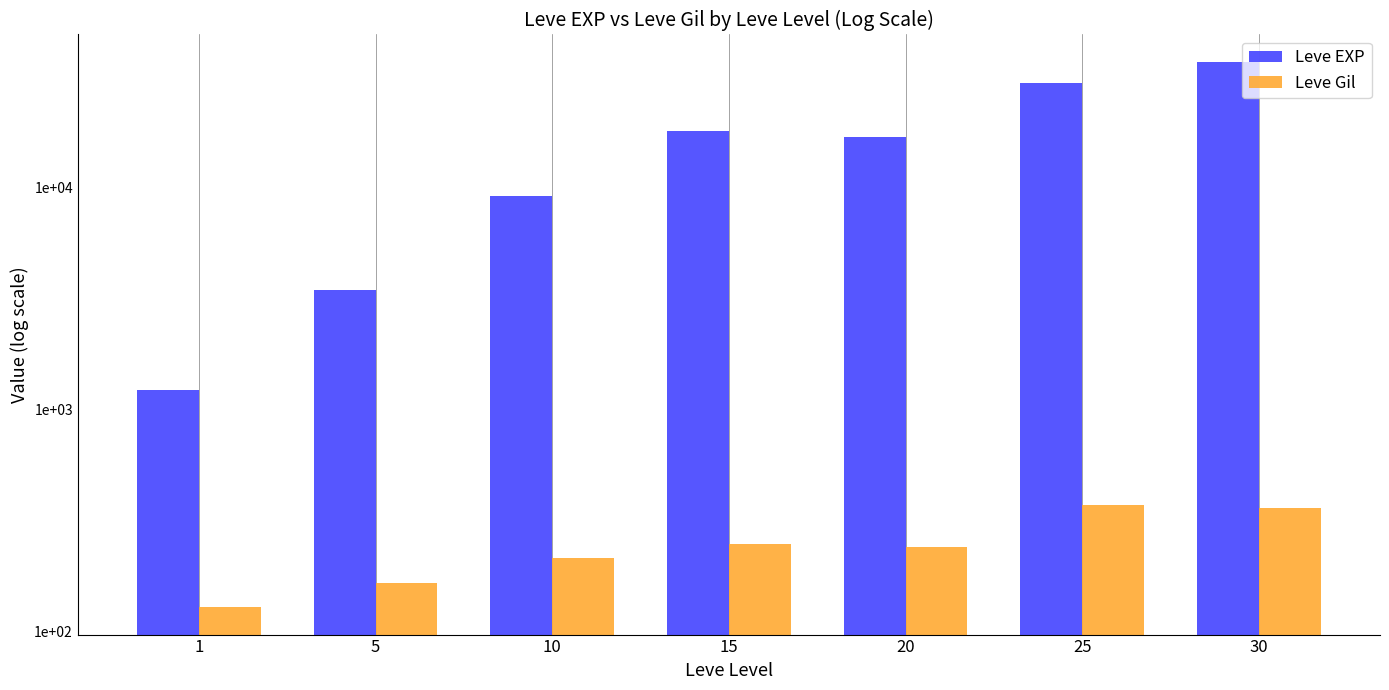

The Leve Gil series shows 359.8 at 30. True or false?

True